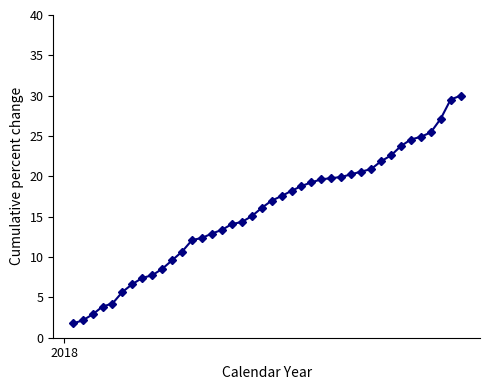

What is the difference between the second highest and minimum values?

27.8